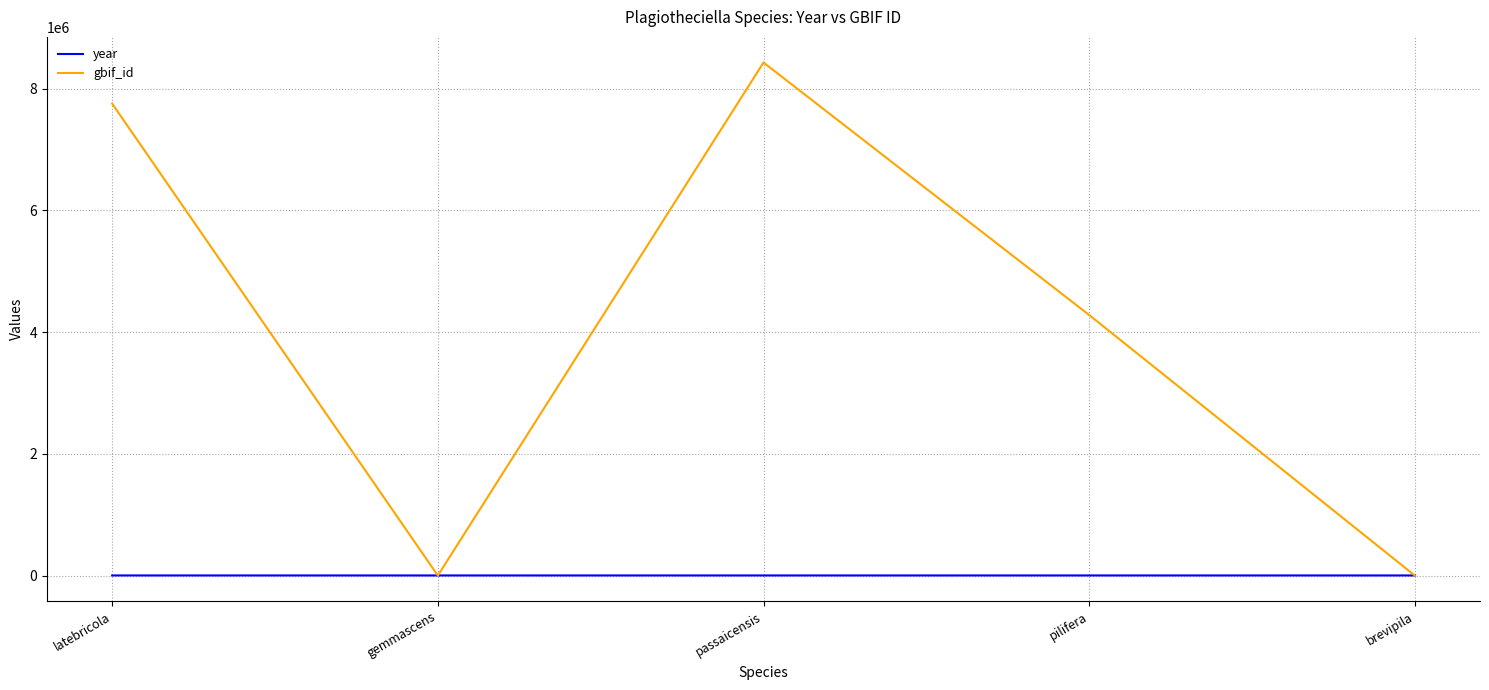

What is the difference between the maximum and minimum values in the year series?

29